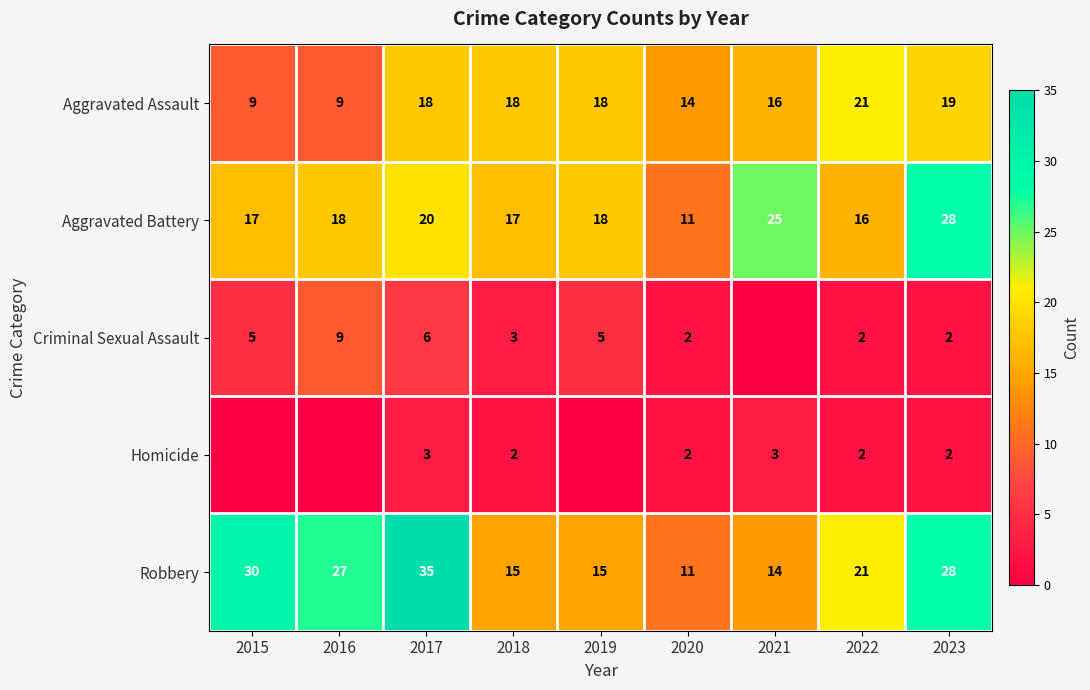

What is the maximum value shown in the chart?

35